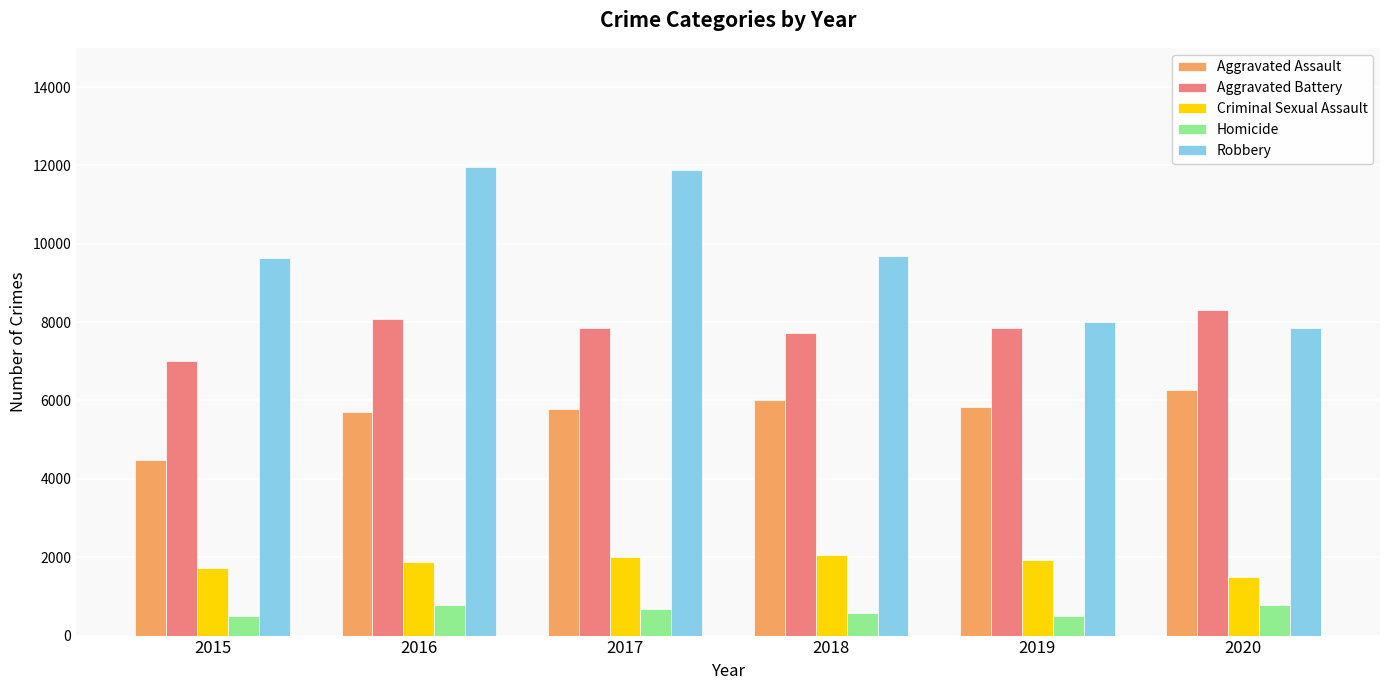

The Homicide series shows 786 at 2016. True or false?

True